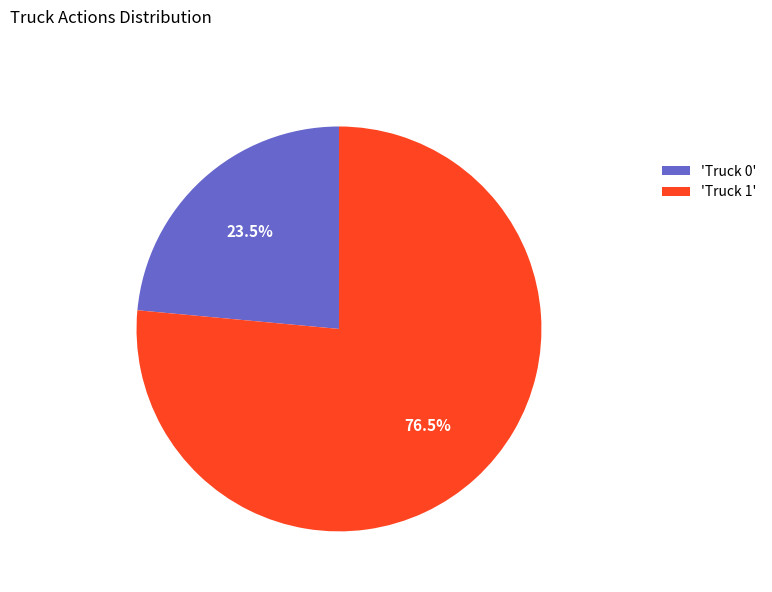

Combined, do 'Truck 1' and 'Truck 0' account for over 50%?

Yes